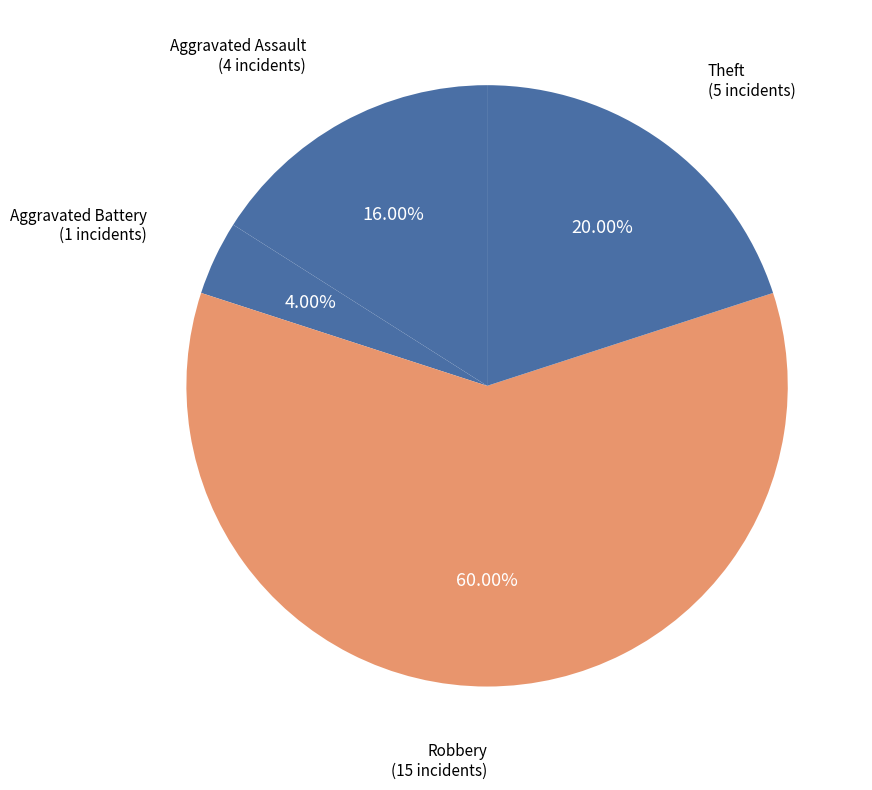

Is the sum of Aggravated Assault and Aggravated Battery greater than half?

No